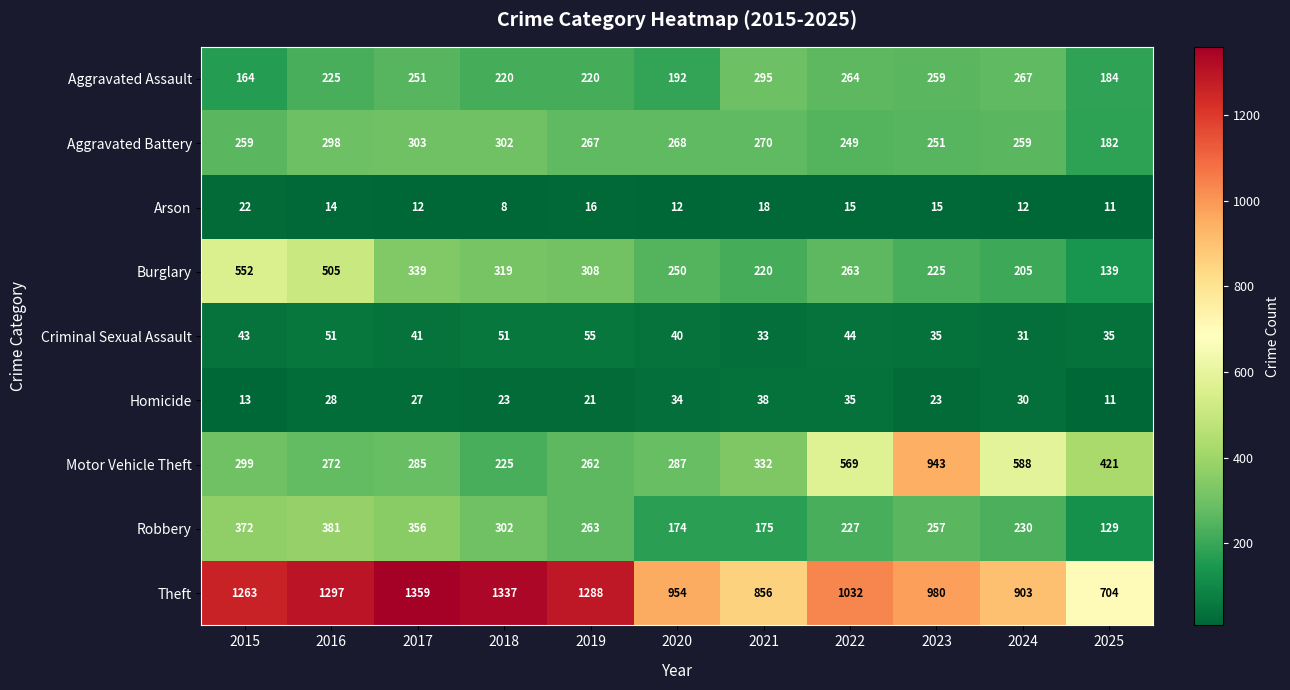

The value of Burglary at 2024 is 93. True or false?

False